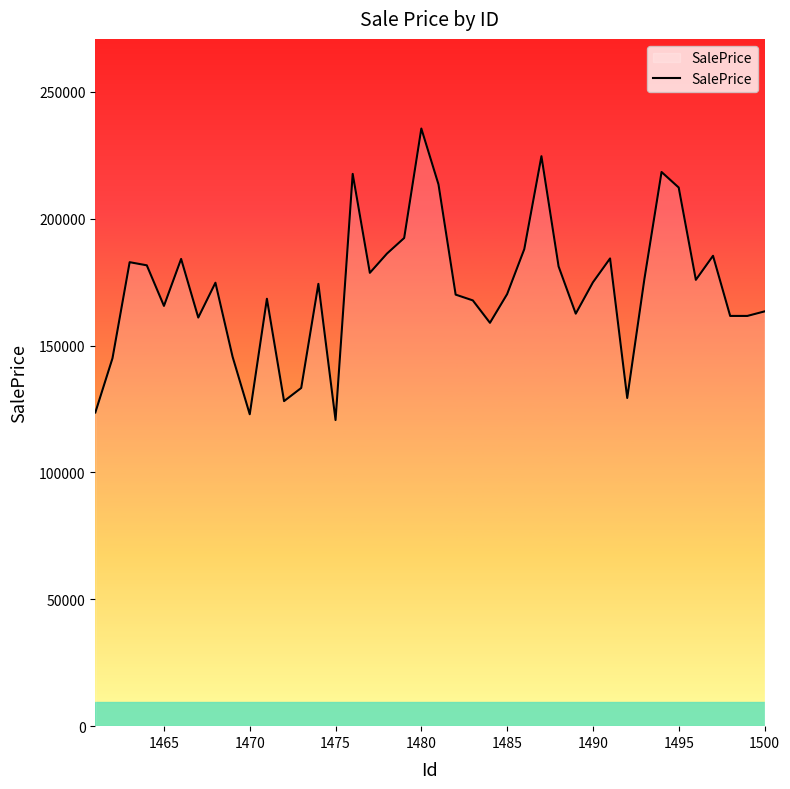

What is the minimum value shown in the chart?

120651.1